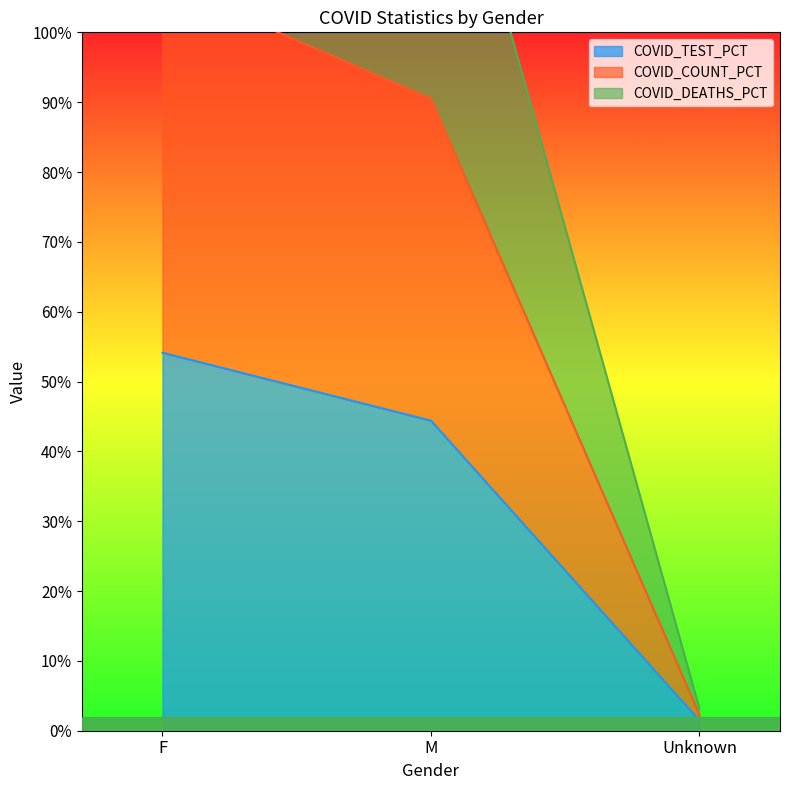

List the series in order of their overall mean, highest first.

COVID_DEATHS, COVID_COUNT, COVID_TEST_PCT